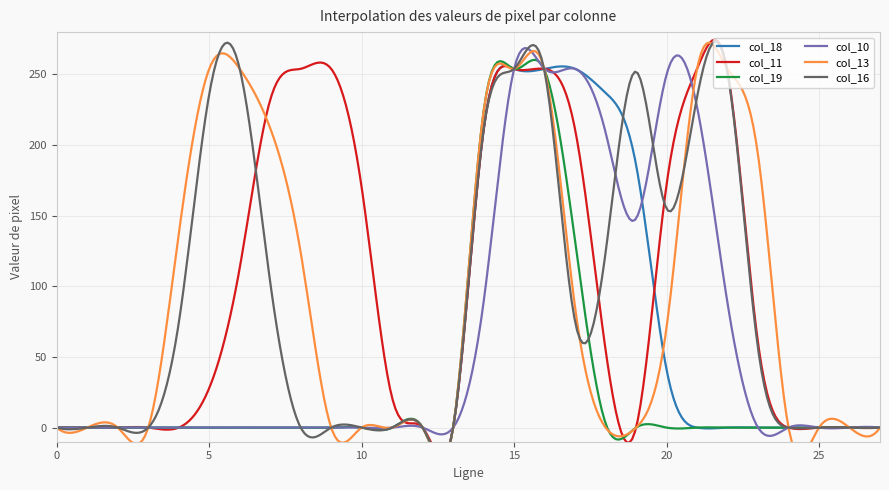

After their last crossing, which series has the higher values: col_16 or col_13?

col_13